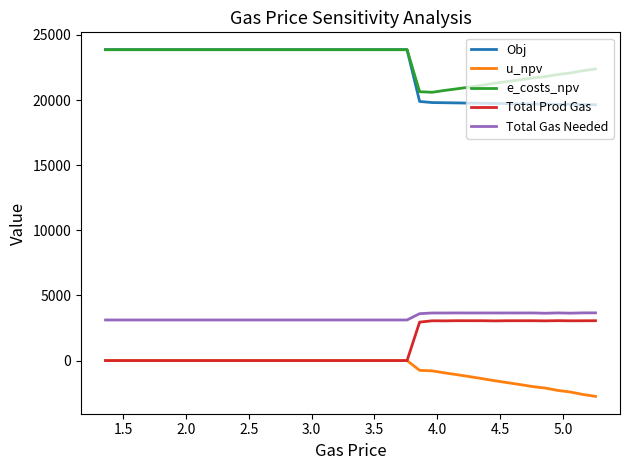

What is the maximum value shown in the chart?

23868.0